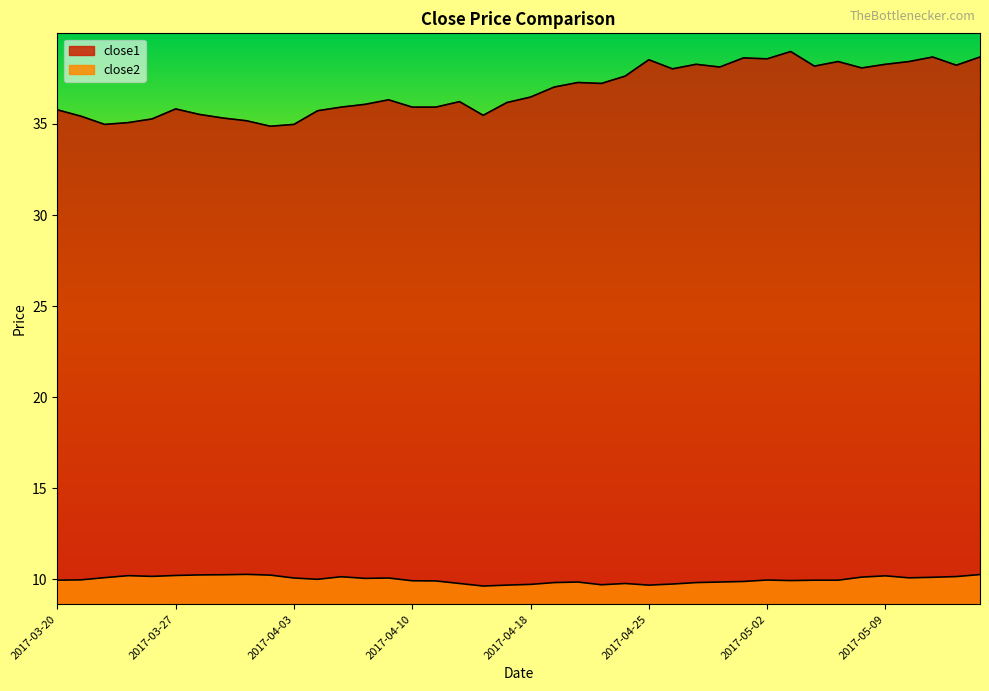

What are all the series names shown in the legend?

close2, close1